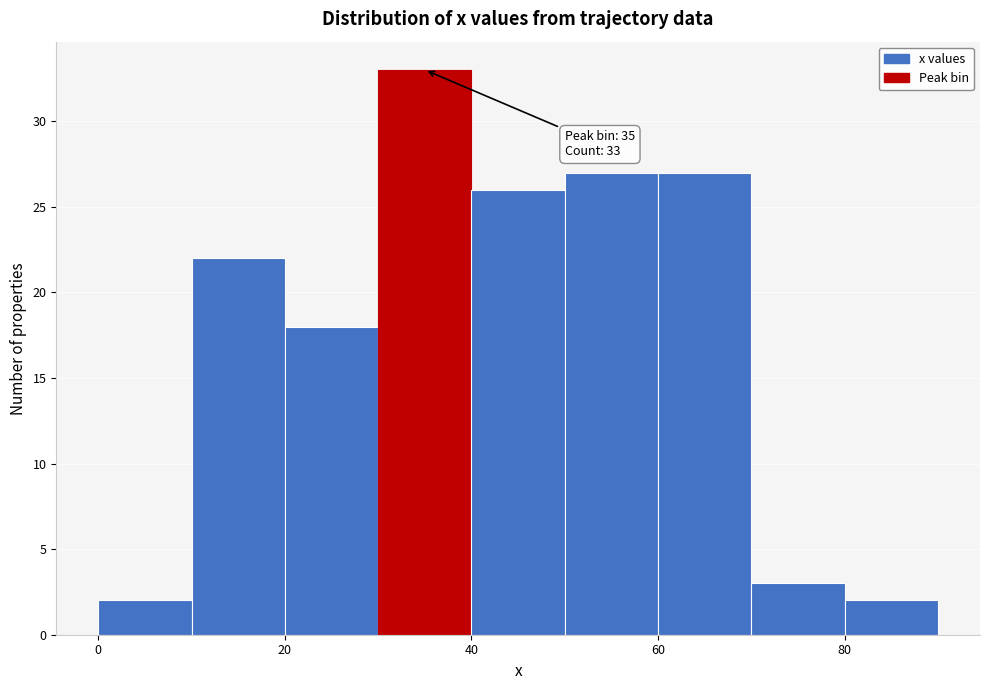

Over which range of the x-axis is the bar tallest?

30 to 40